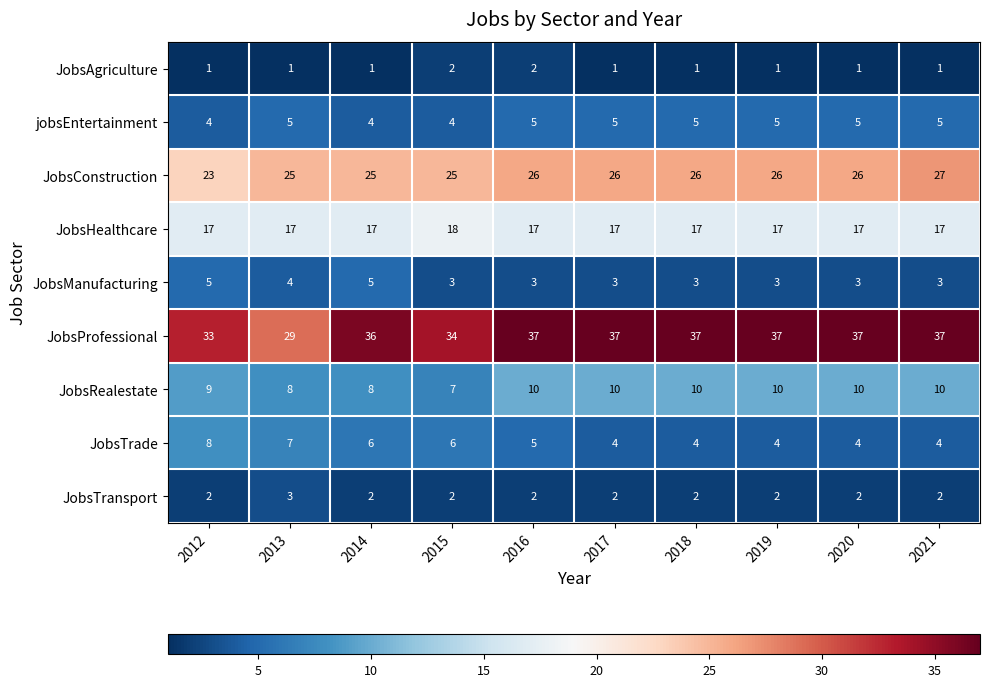

Count the JobsAgriculture values in the range 1 to 2.

10